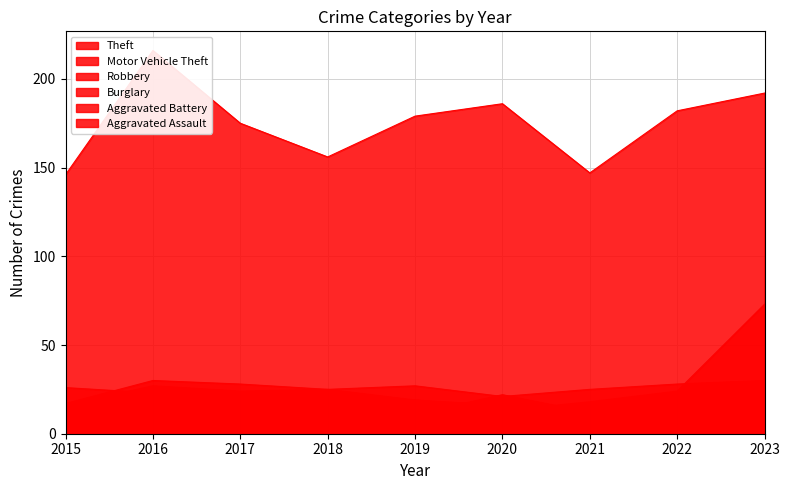

Where do Motor Vehicle Theft and Aggravated Battery first cross each other?

2020 and 2021